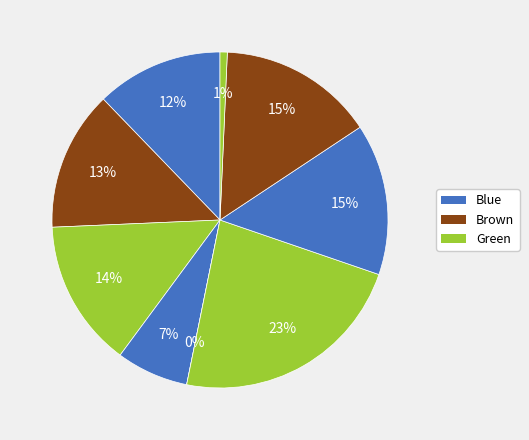

Does in27 account for over 50% of the chart?

No